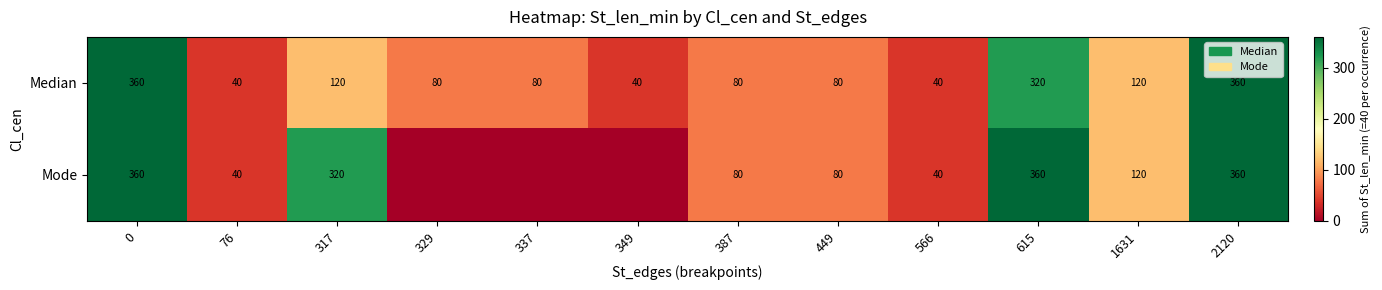

What is the minimum value for Median?

40